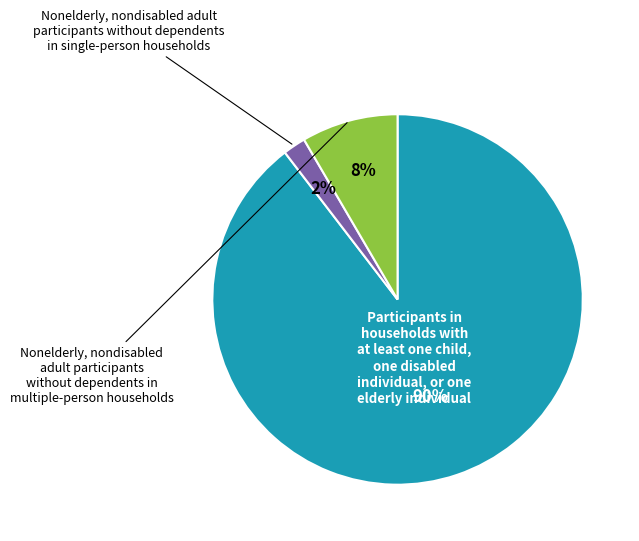

Is there any slice that represents more than half of the pie?

Yes